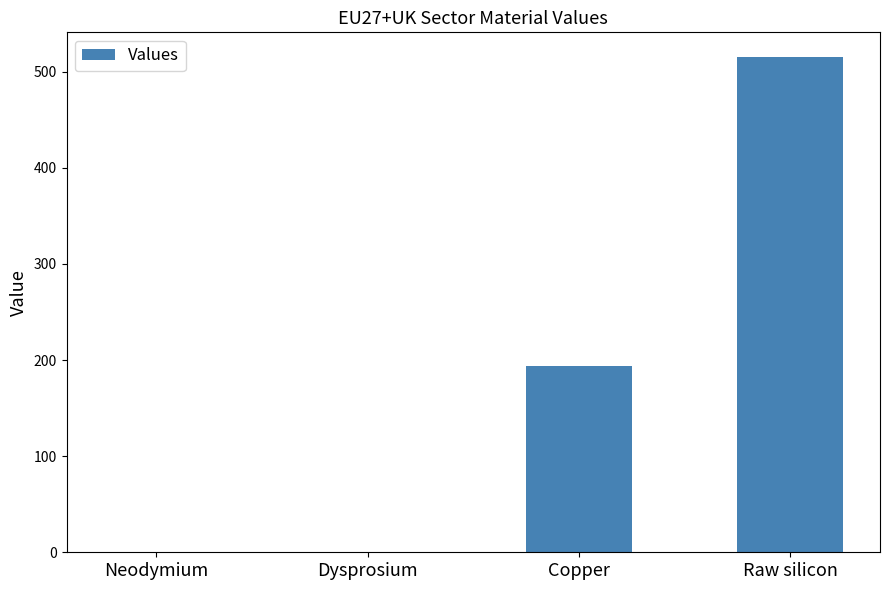

Which has a higher value, Copper or Raw silicon?

Raw silicon